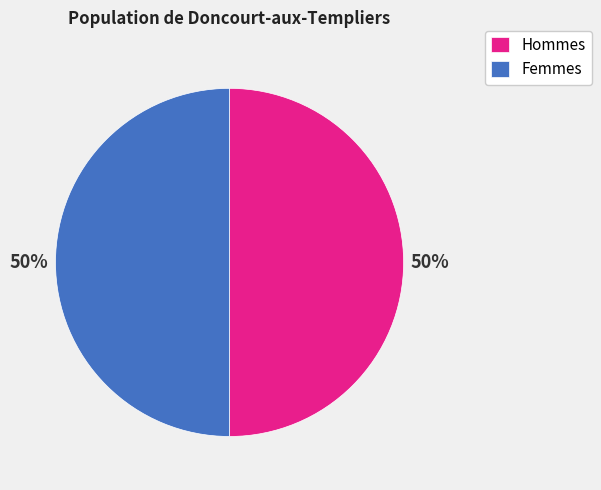

Is the sum of Hommes and Femmes greater than half?

Yes